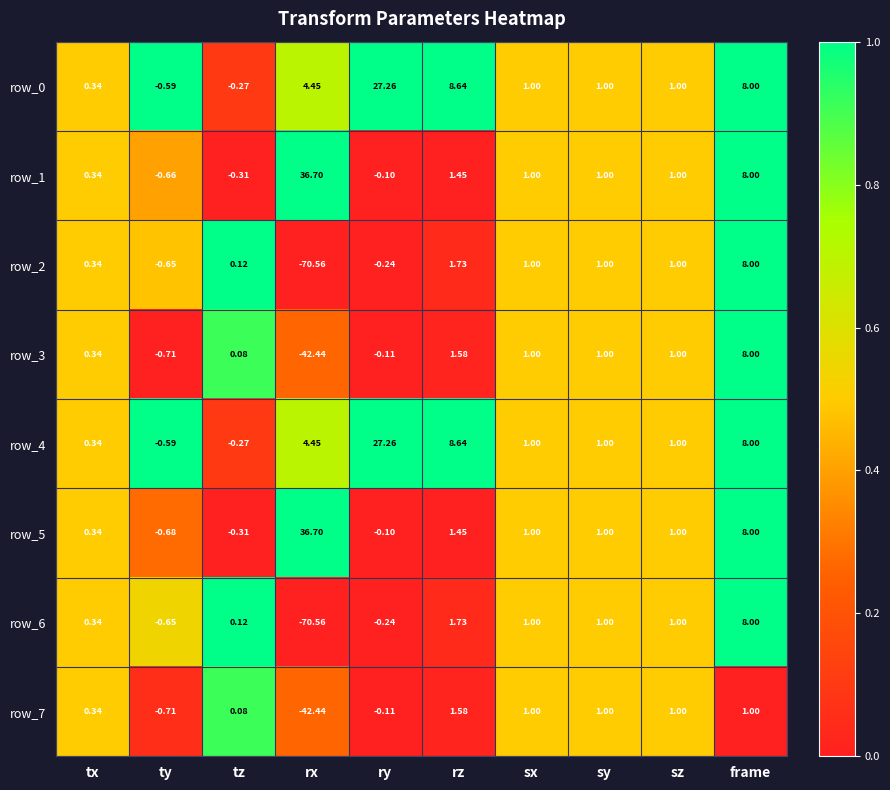

At which category is the sum across all series the highest?

frame